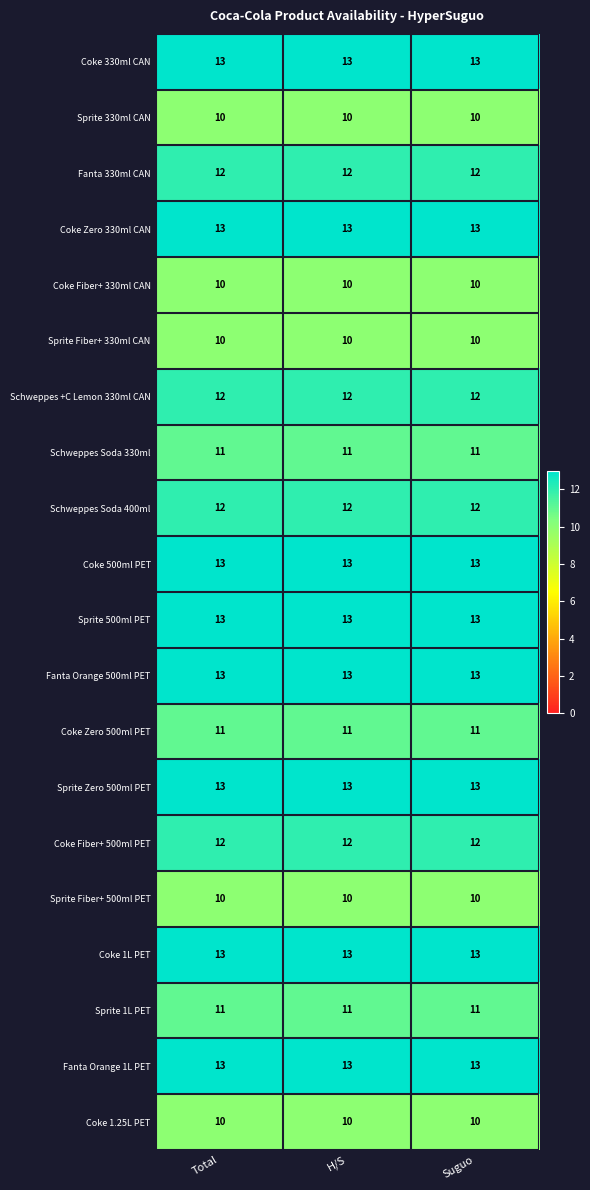

What is the difference between the highest and lowest values at H/S?

3